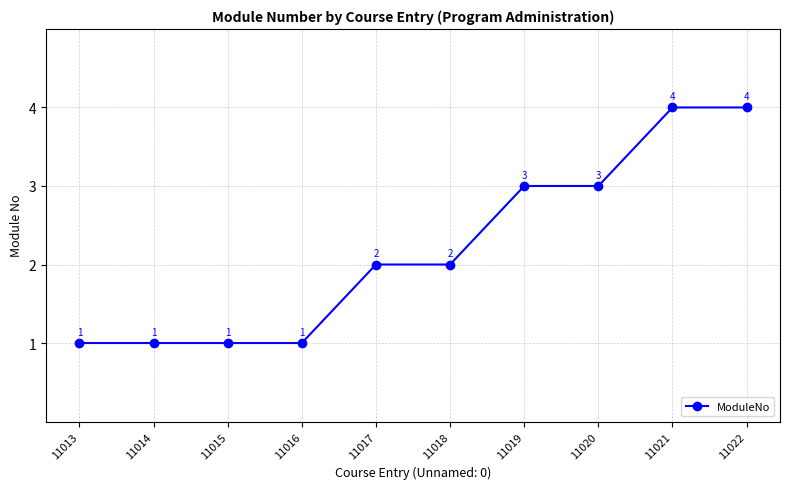

Count the values in the range 1 to 3.

8